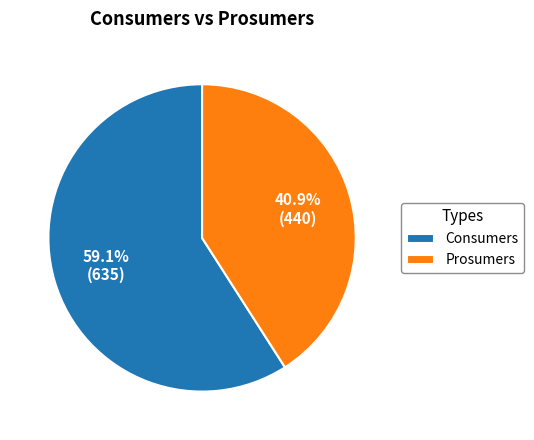

To the nearest percent, what percentage of the pie is Prosumers?

41%